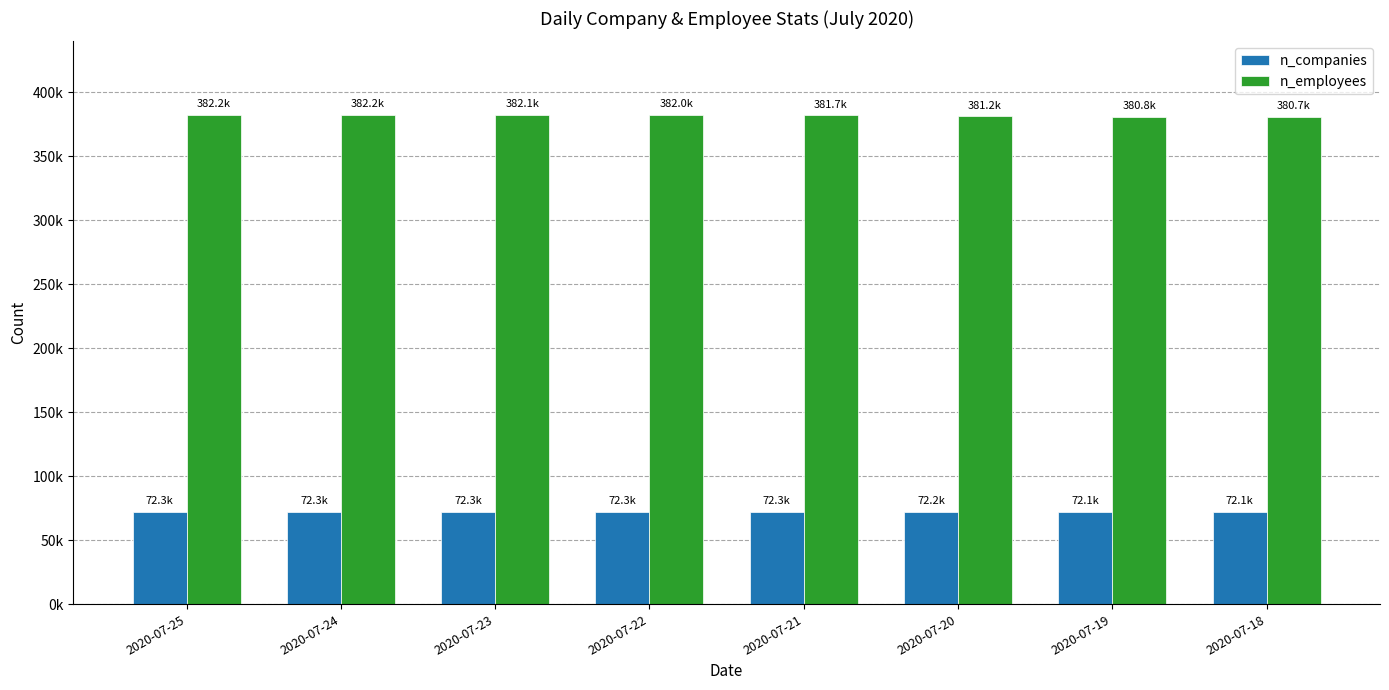

Are the bars grouped side by side (vs. stacked)?

Yes